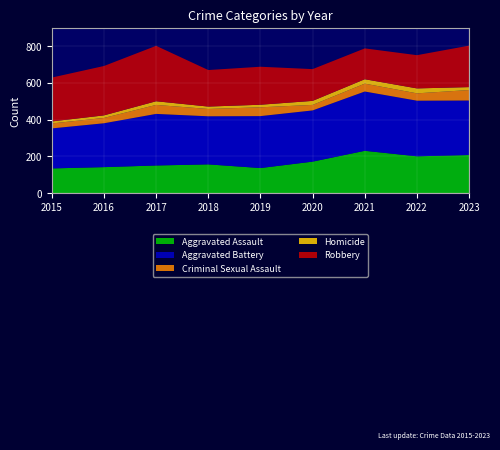

Reading left to right, transcribe all the data shown in this chart.

Aggravated Assault: 2015=134	2016=141	2017=150	2018=156	2019=136	2020=171	2021=230	2022=200	2023=207
Aggravated Battery: 2015=218	2016=239	2017=281	2018=262	2019=283	2020=279	2021=323	2022=303	2023=297
Criminal Sexual Assault: 2015=27	2016=29	2017=49	2018=40	2019=48	2020=30	2021=43	2022=40	2023=57
Homicide: 2015=11	2016=14	2017=20	2018=13	2019=14	2020=22	2021=24	2022=27	2023=16
Robbery: 2015=239	2016=269	2017=302	2018=199	2019=207	2020=173	2021=168	2022=181	2023=226